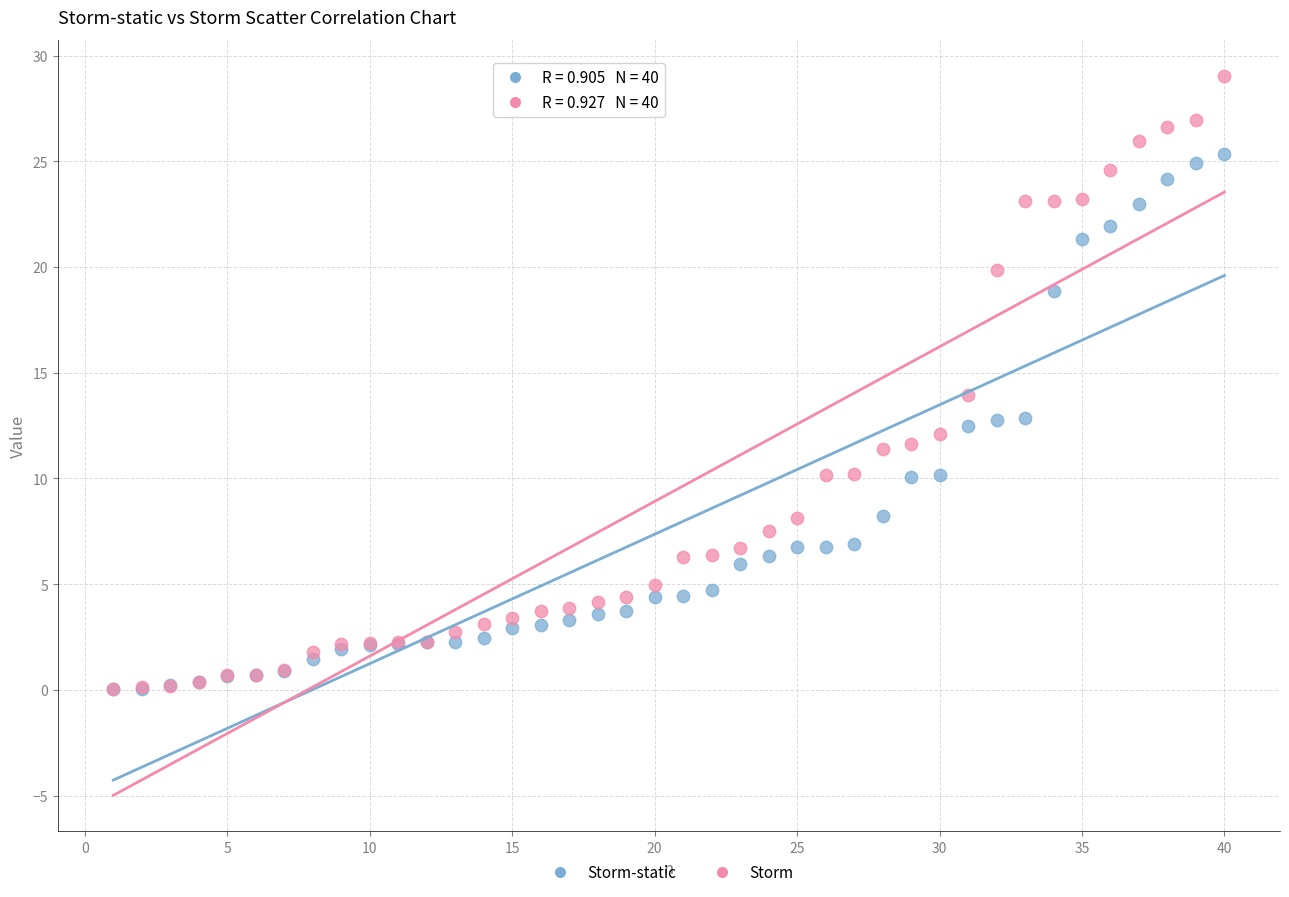

What are all the series names shown in the legend?

Storm-static, Storm